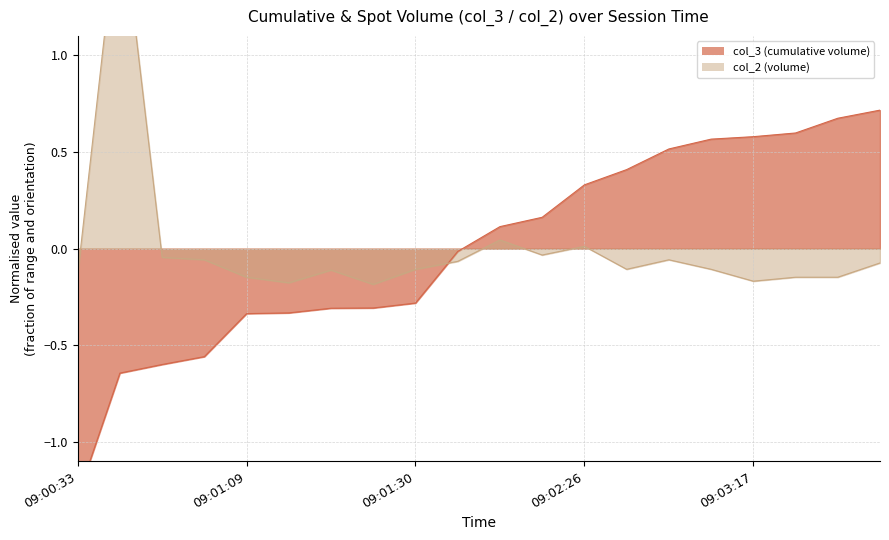

How many values in the col_3 series are below 0?

10